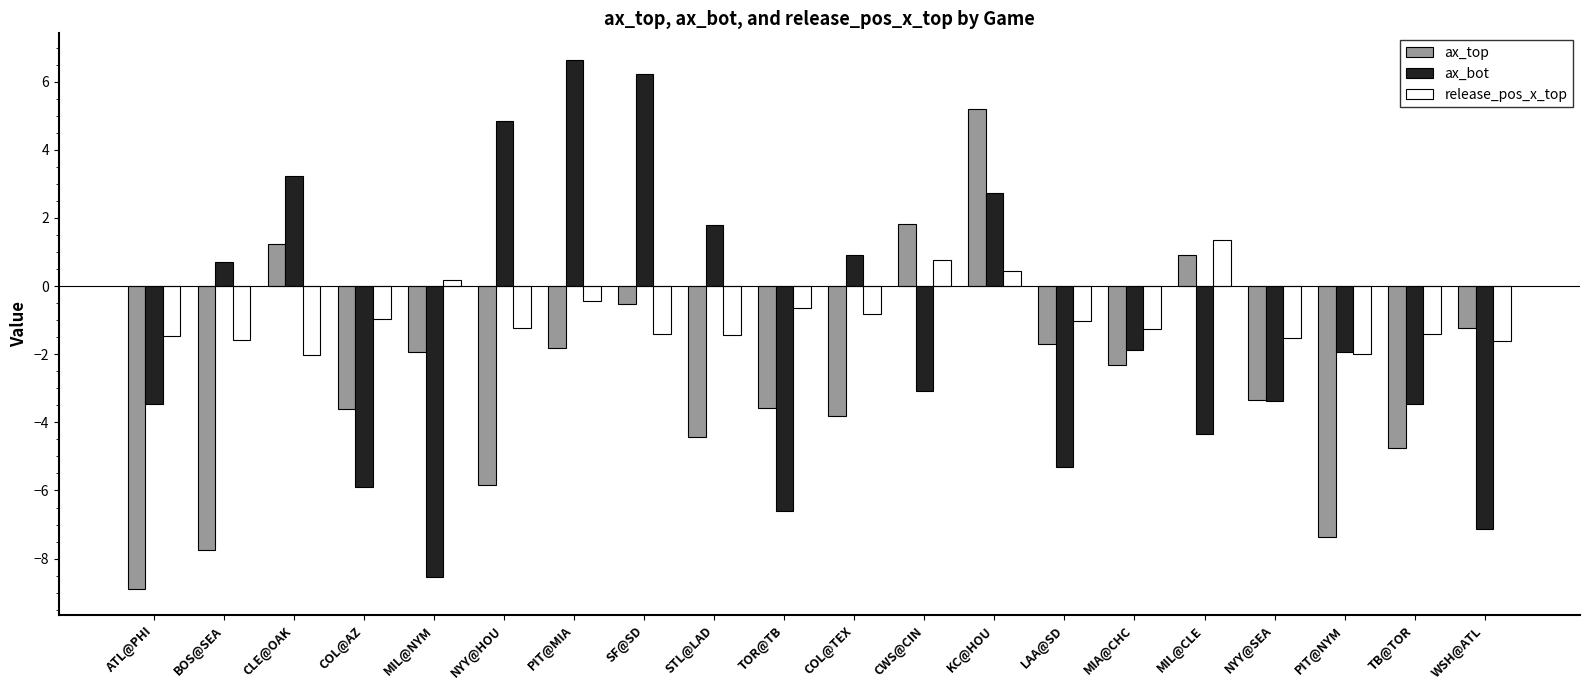

What is the total value across all series at MIL@NYM?

-10.3